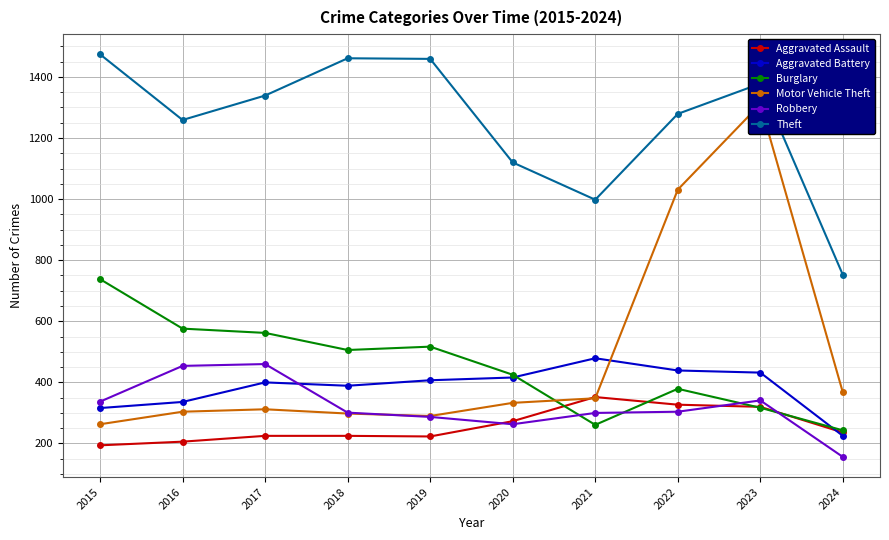

Between 2024 and 2022, which is larger?

2022